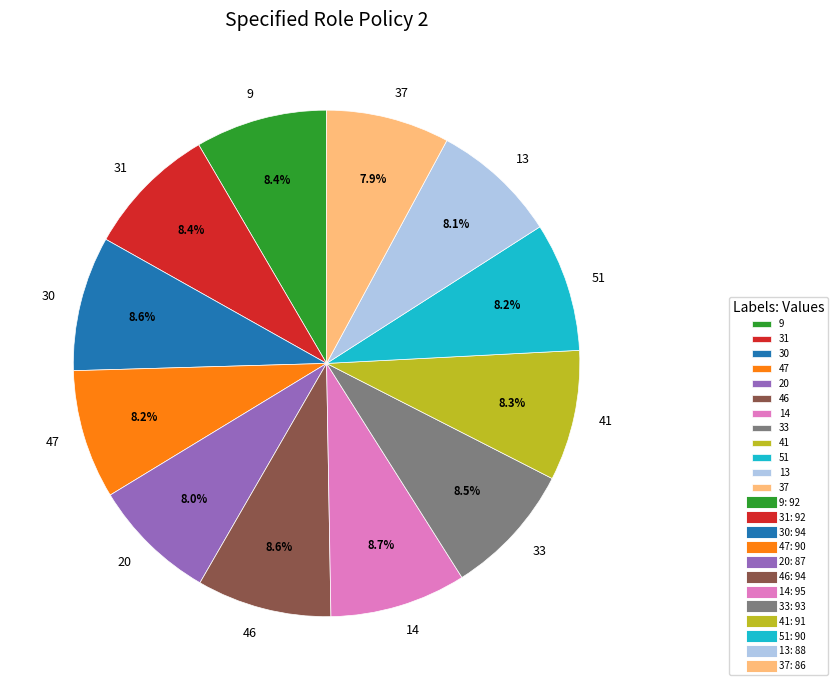

Does any single category account for the majority?

No